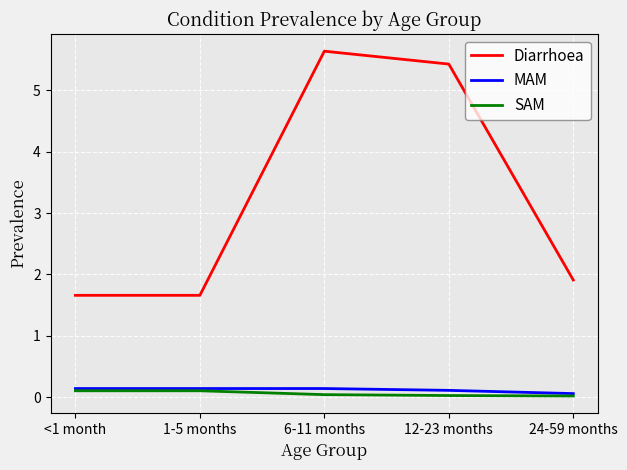

How many Diarrhoea values are between 1 and 5?

3